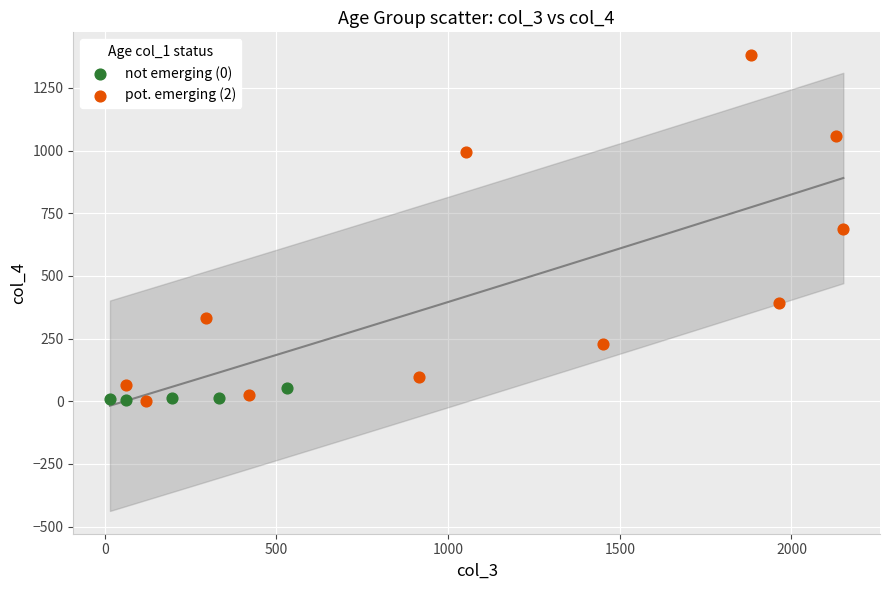

Which series has the largest Y range (max minus min)?

pot. emerging (2)